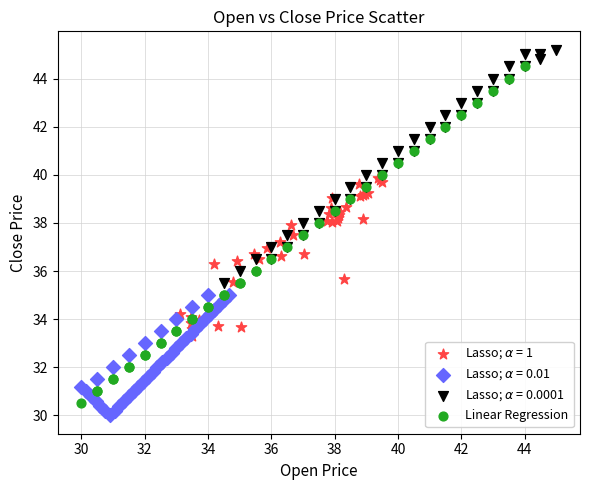

Which series has the largest Y range (max minus min)?

Linear Regression